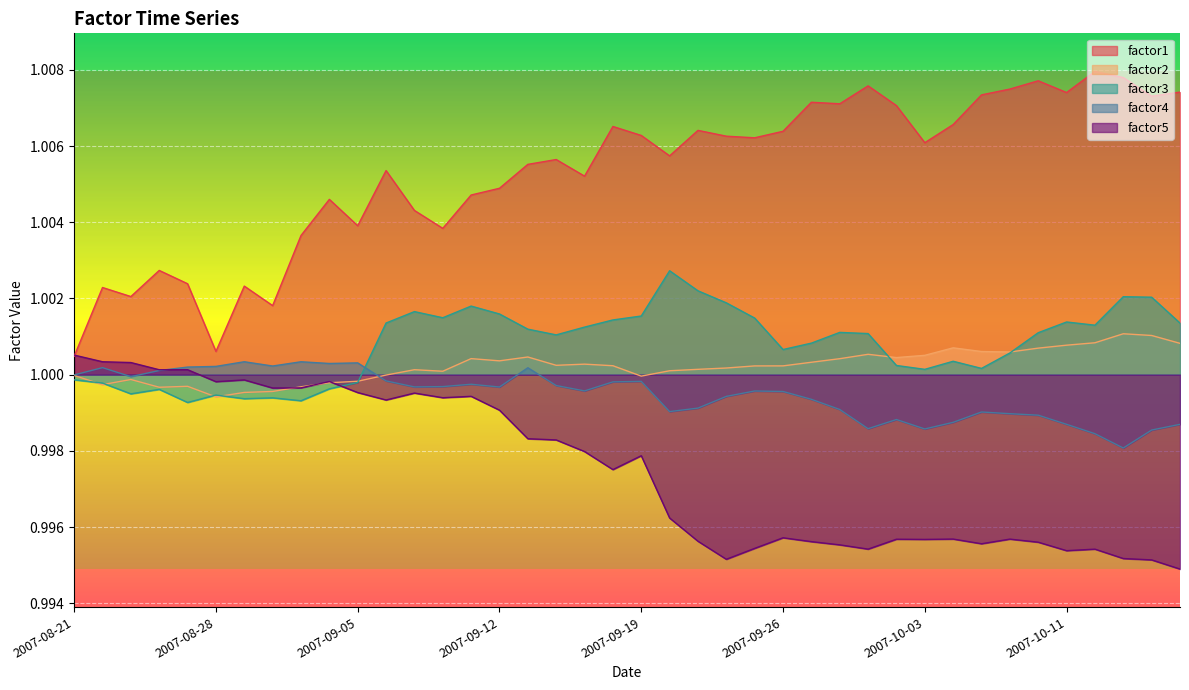

List the series in order of their peak value, lowest first.

factor4, factor5, factor2, factor3, factor1